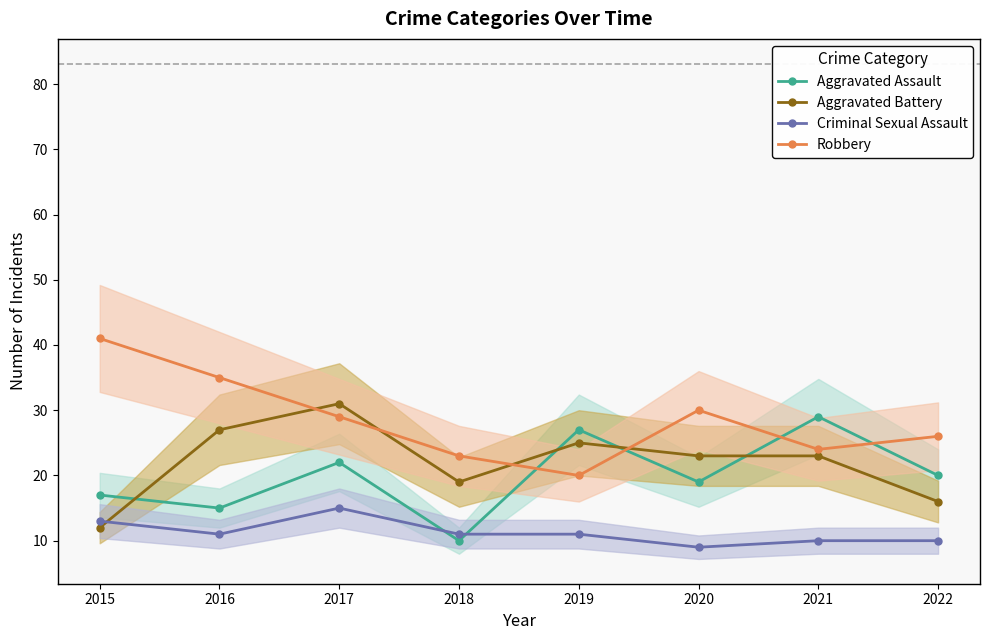

List the labels in order of Criminal Sexual Assault value, smallest first.

2020, 2021, 2022, 2016, 2018, 2019, 2015, 2017